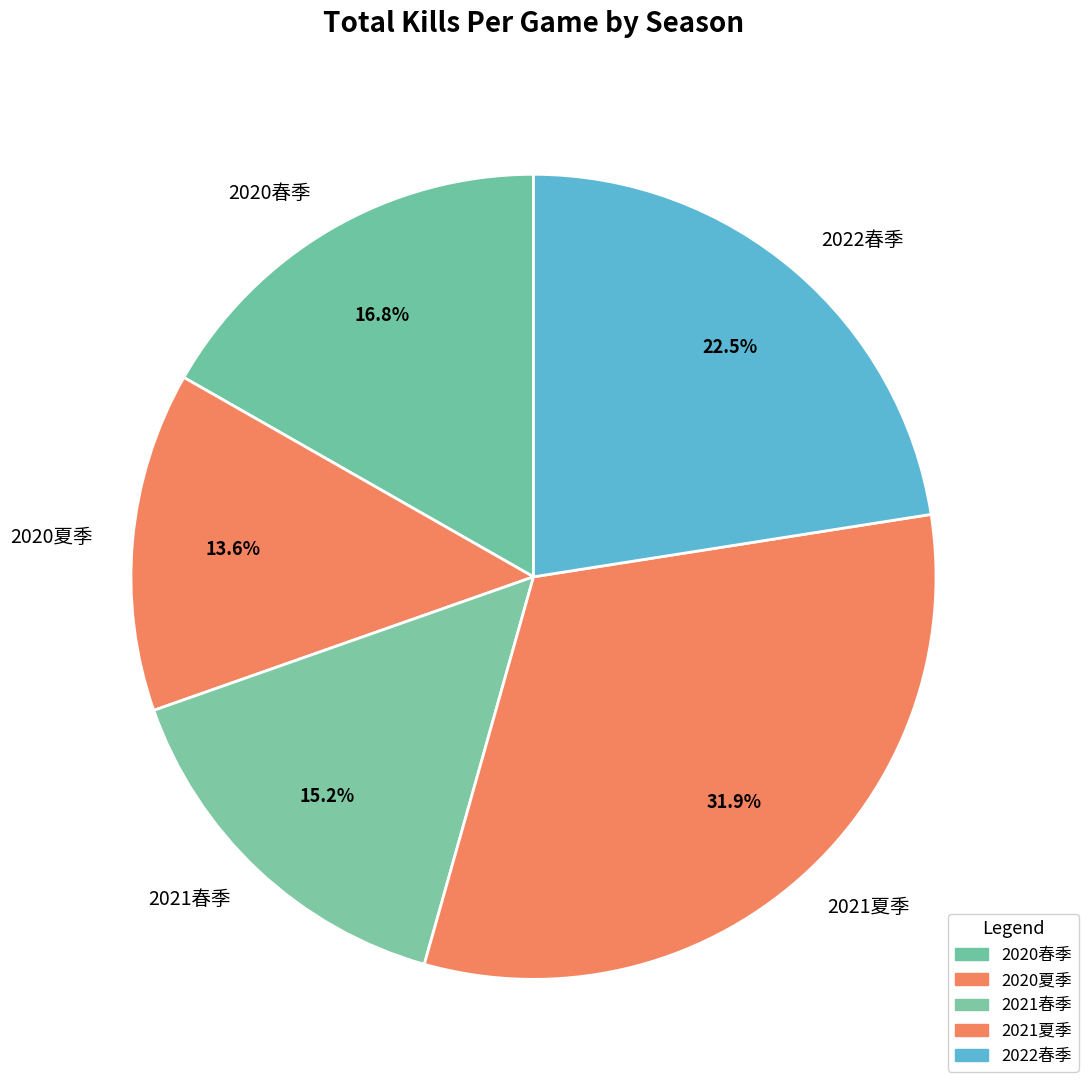

How many slices are in this pie chart?

5